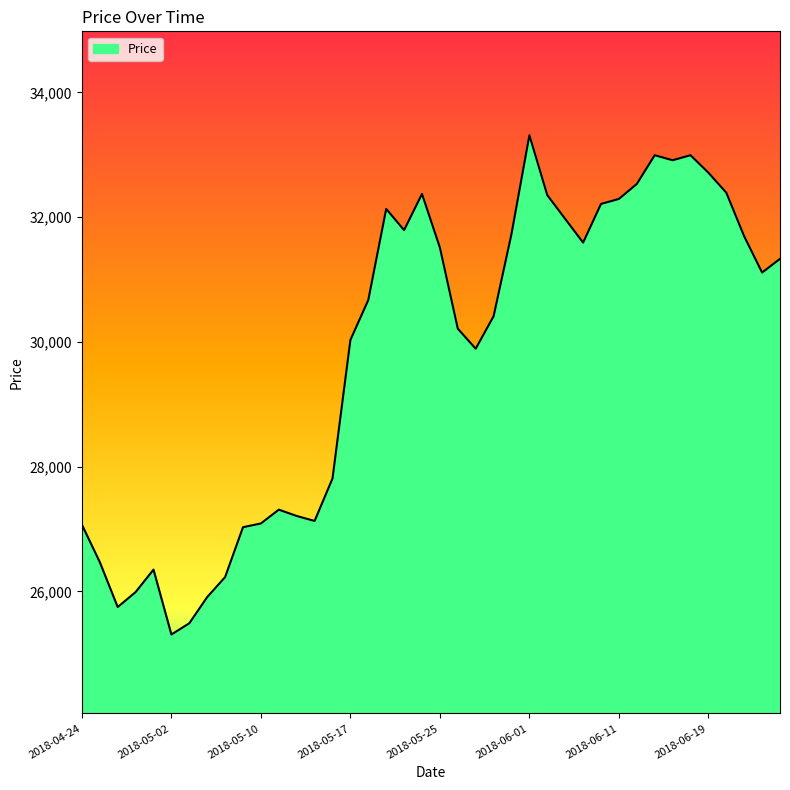

What is the difference between the maximum and second lowest values?

7823